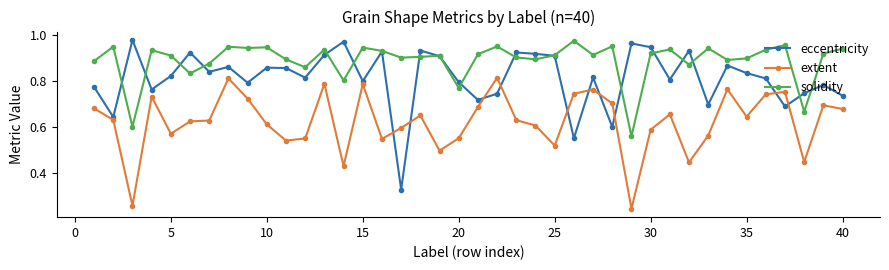

Which series has the widest spread of values?

eccentricity